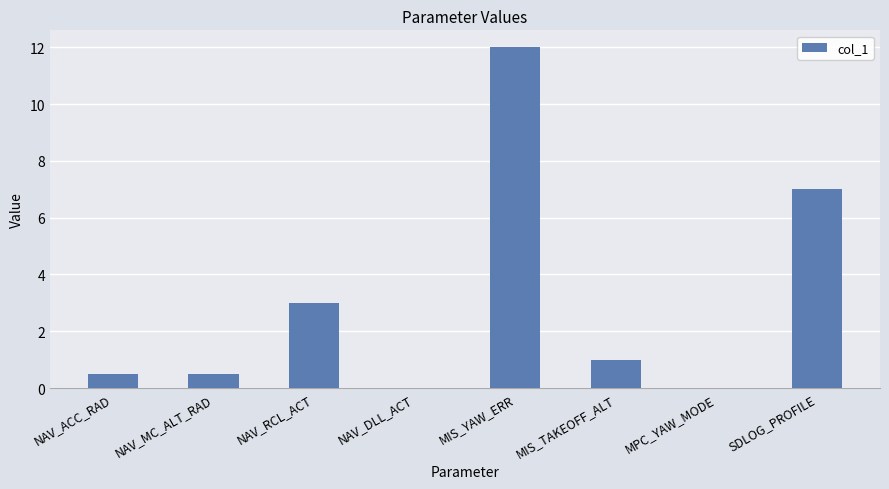

What is the change in value from NAV_RCL_ACT to MPC_YAW_MODE?

-3.0